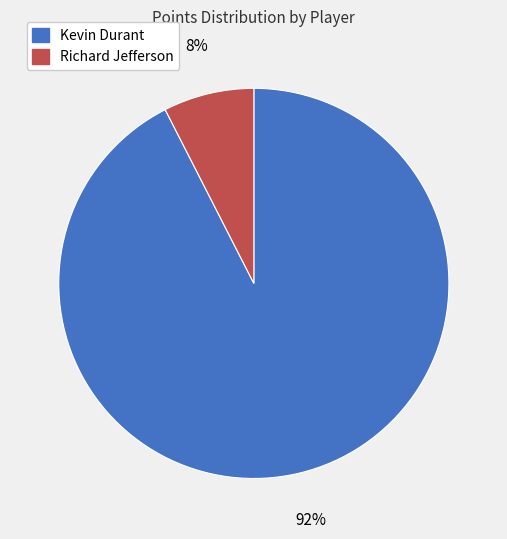

What percentage is the Richard Jefferson slice, to the nearest percent?

8%